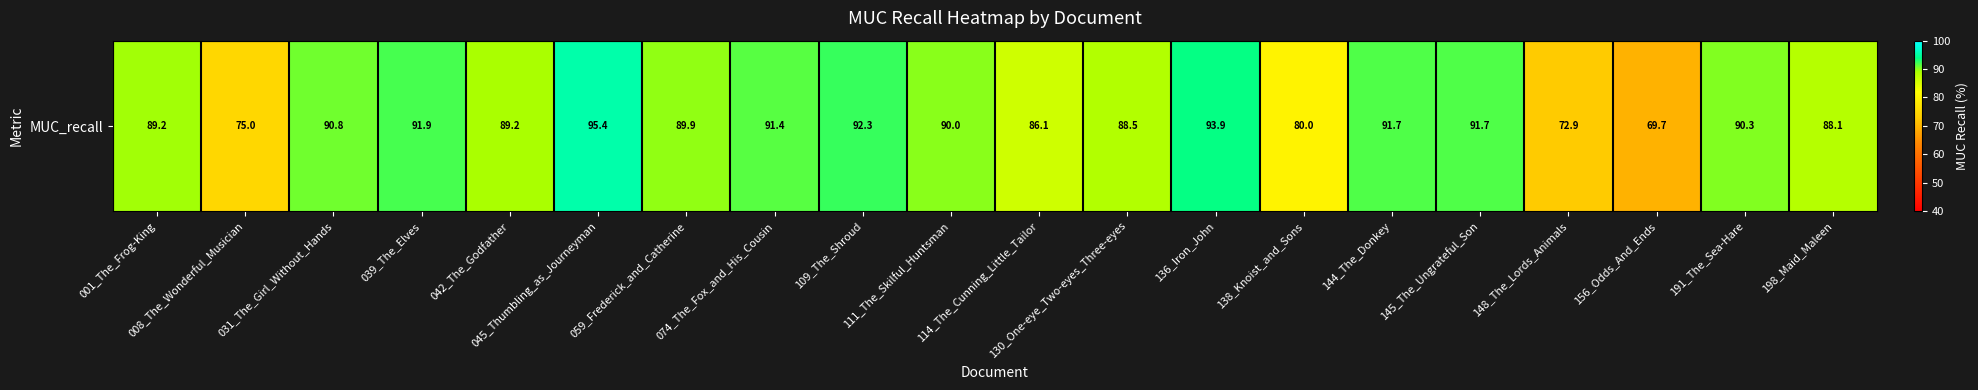

Reading left to right, list all the values displayed in this chart.

001_The_Frog-King=89.2	008_The_Wonderful_Musician=75.0	031_The_Girl_Without_Hands=90.8	039_The_Elves=91.9	042_The_Godfather=89.2	045_Thumbling_as_Journeyman=95.4	059_Frederick_and_Catherine=89.9	074_The_Fox_and_His_Cousin=91.4	109_The_Shroud=92.3	111_The_Skilful_Huntsman=90.0	114_The_Cunning_Little_Tailor=86.1	130_One-eye_Two-eyes_Three-eyes=88.5	136_Iron_John=93.9	138_Knoist_and_Sons=80.0	144_The_Donkey=91.7	145_The_Ungrateful_Son=91.7	148_The_Lords_Animals=72.9	156_Odds_And_Ends=69.7	191_The_Sea-Hare=90.3	198_Maid_Maleen=88.1